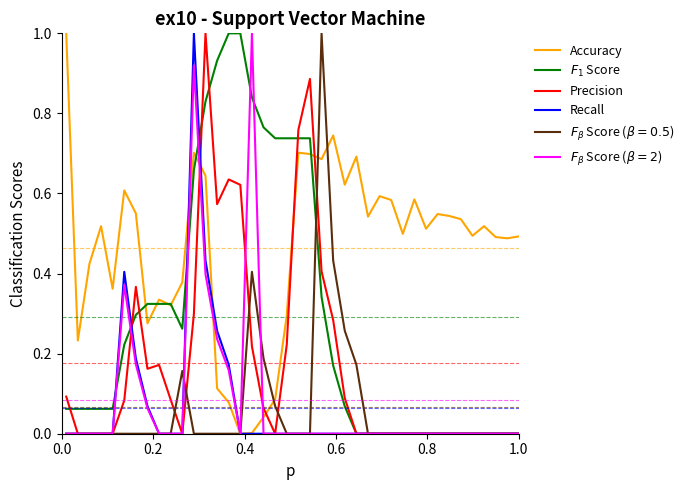

What is the maximum value for Accuracy?

1.0